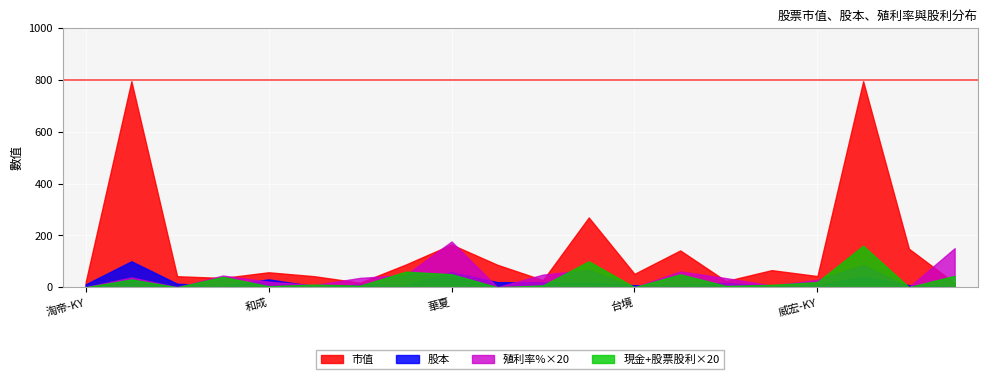

At which category does the chart reach its peak across all series?

裕隆